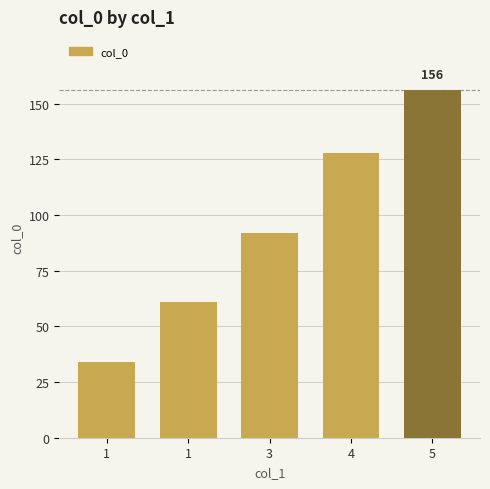

What is the sum of the values at 5 and 1?

190